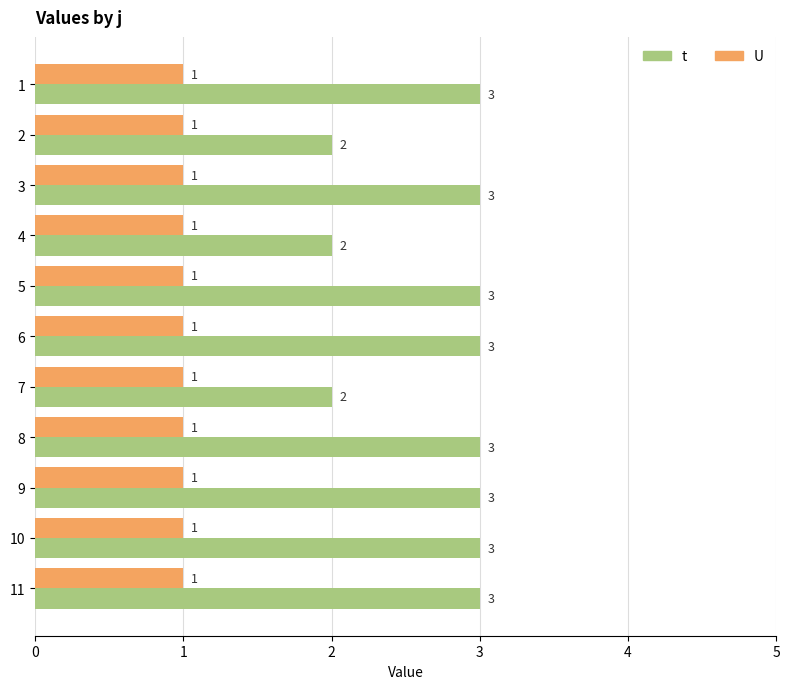

Which series has the widest spread of values?

t